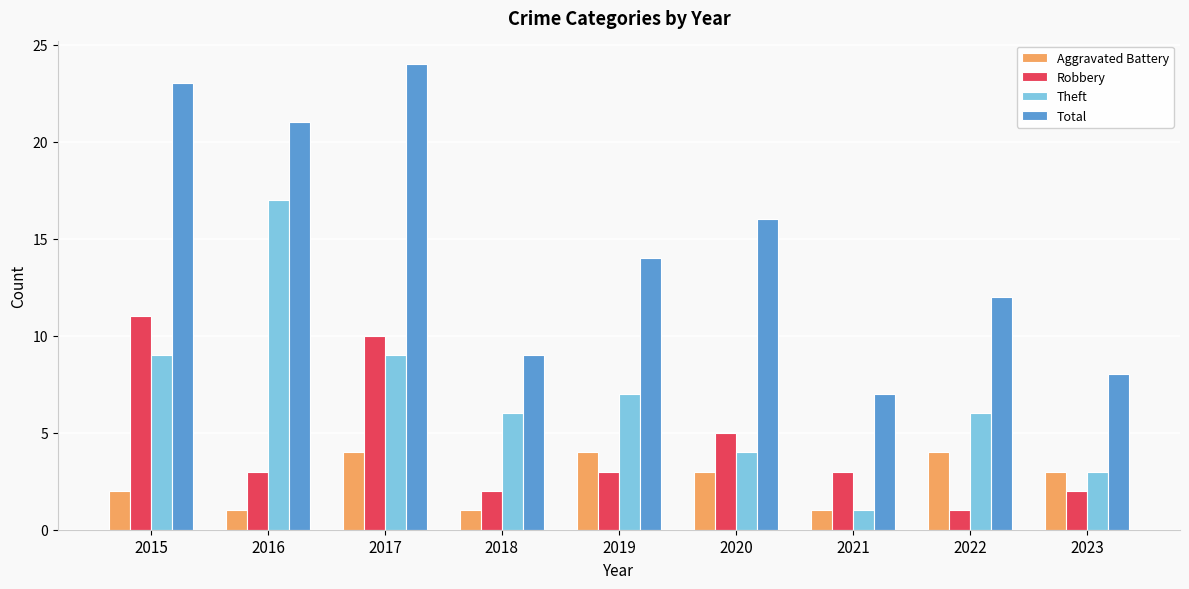

Are the bars horizontal?

No